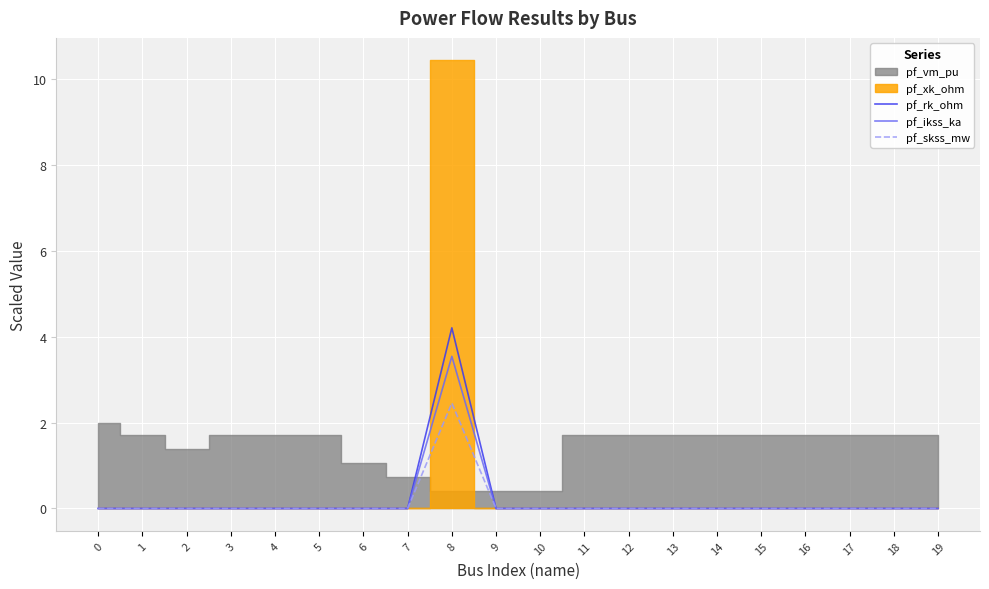

Is the value of pf_ikss_ka at 8 greater than the value of pf_skss_mw at 3?

Yes